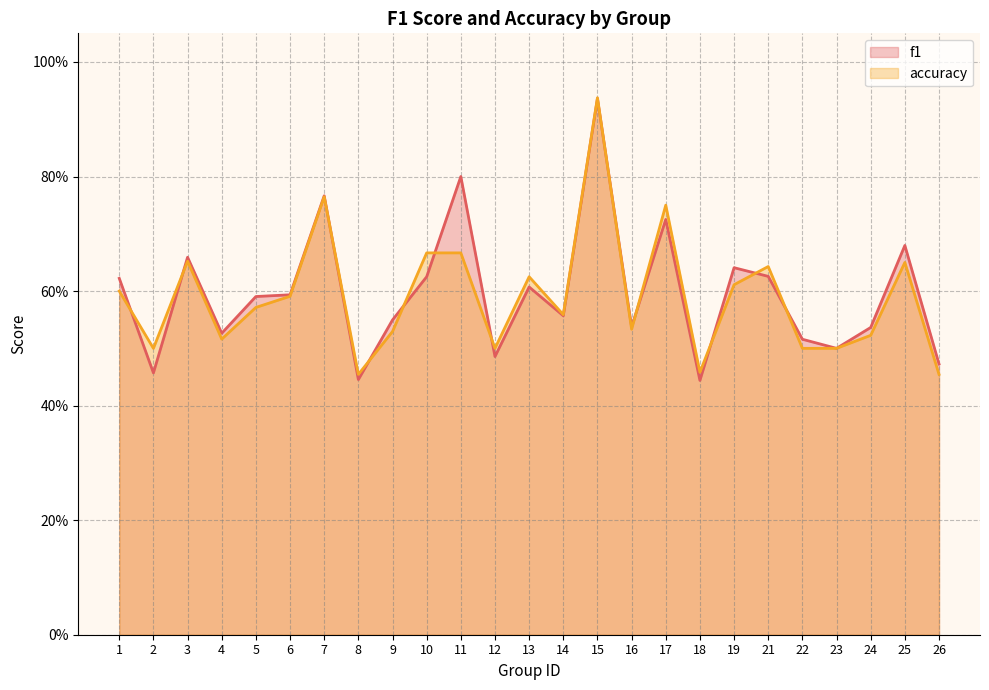

Reading right to left, transcribe all the data shown in this chart.

f1: 0.5	0.7	0.5	0.5	0.5	0.6	0.6	0.4	0.7	0.5	0.9	0.6	0.6	0.5	0.8	0.6	0.5	0.4	0.8	0.6	0.6	0.5	0.7	0.5	0.6
accuracy: 0.5	0.7	0.5	0.5	0.5	0.6	0.6	0.5	0.8	0.5	0.9	0.6	0.6	0.5	0.7	0.7	0.5	0.5	0.8	0.6	0.6	0.5	0.7	0.5	0.6